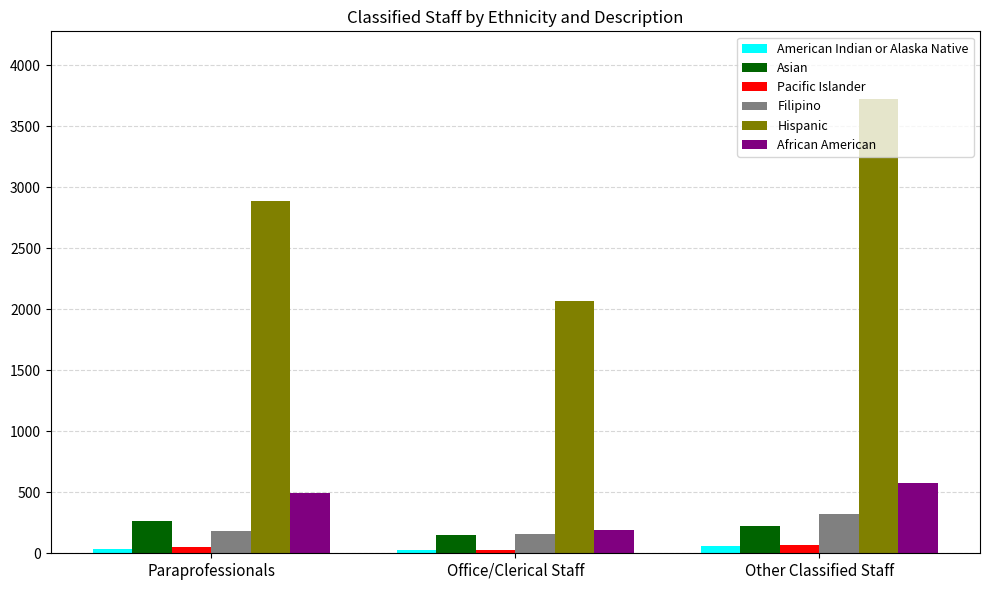

Is the value of Asian at Other Classified Staff greater than the value of Hispanic at Office/Clerical Staff?

No